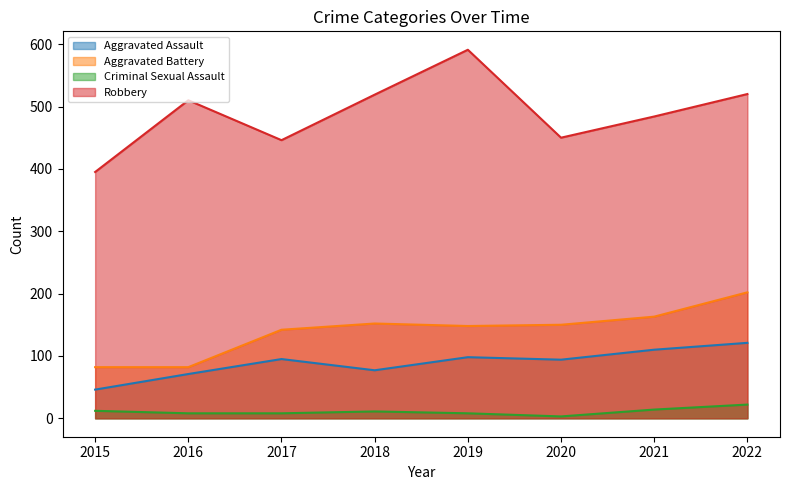

What is the difference between the maximum and minimum values in the Aggravated Assault series?

75